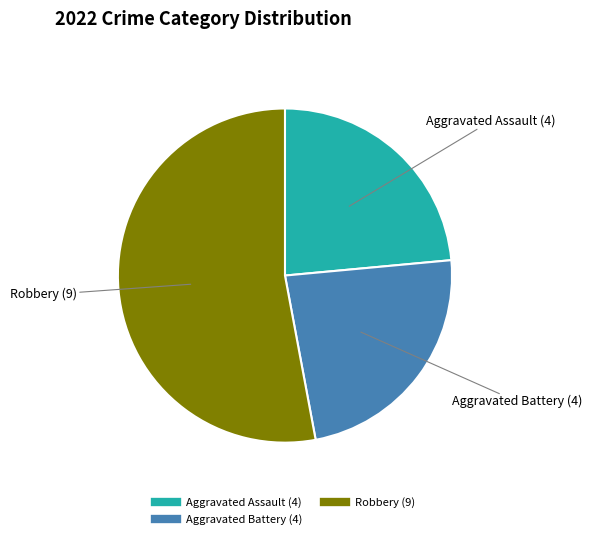

Does any single category account for the majority?

Yes